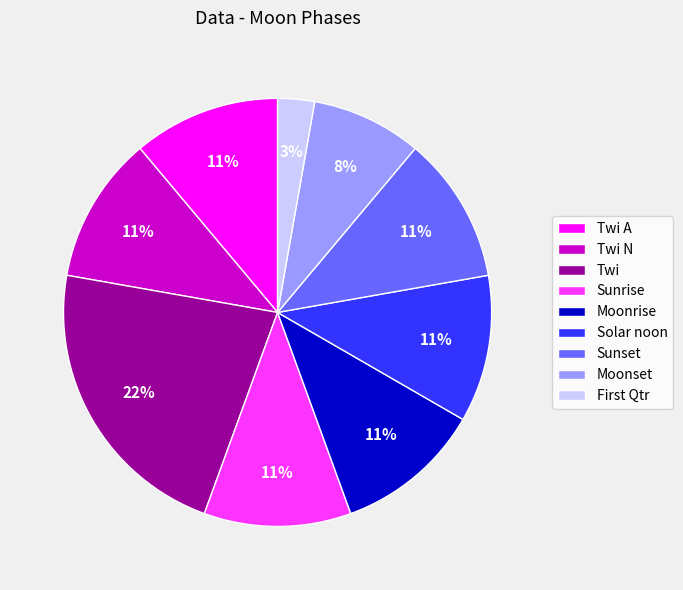

Count the number of slices in the pie.

9